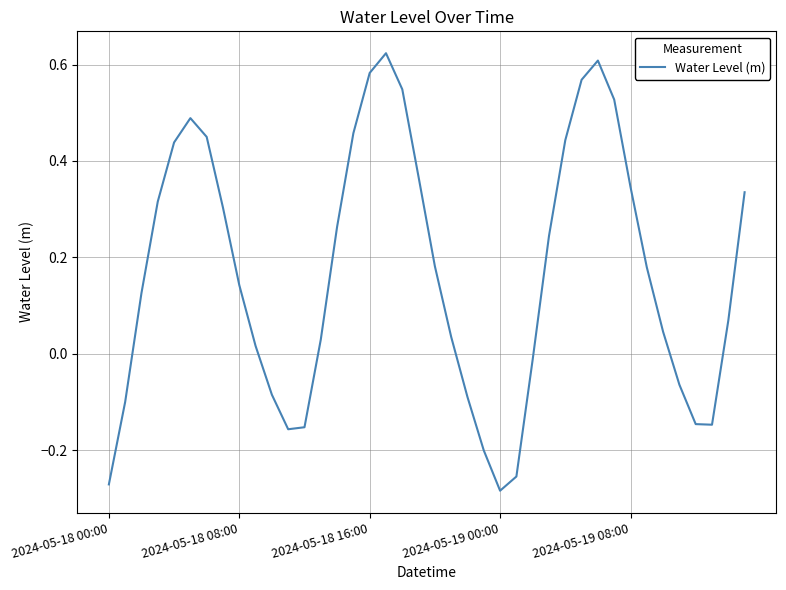

What is the average value?

0.2